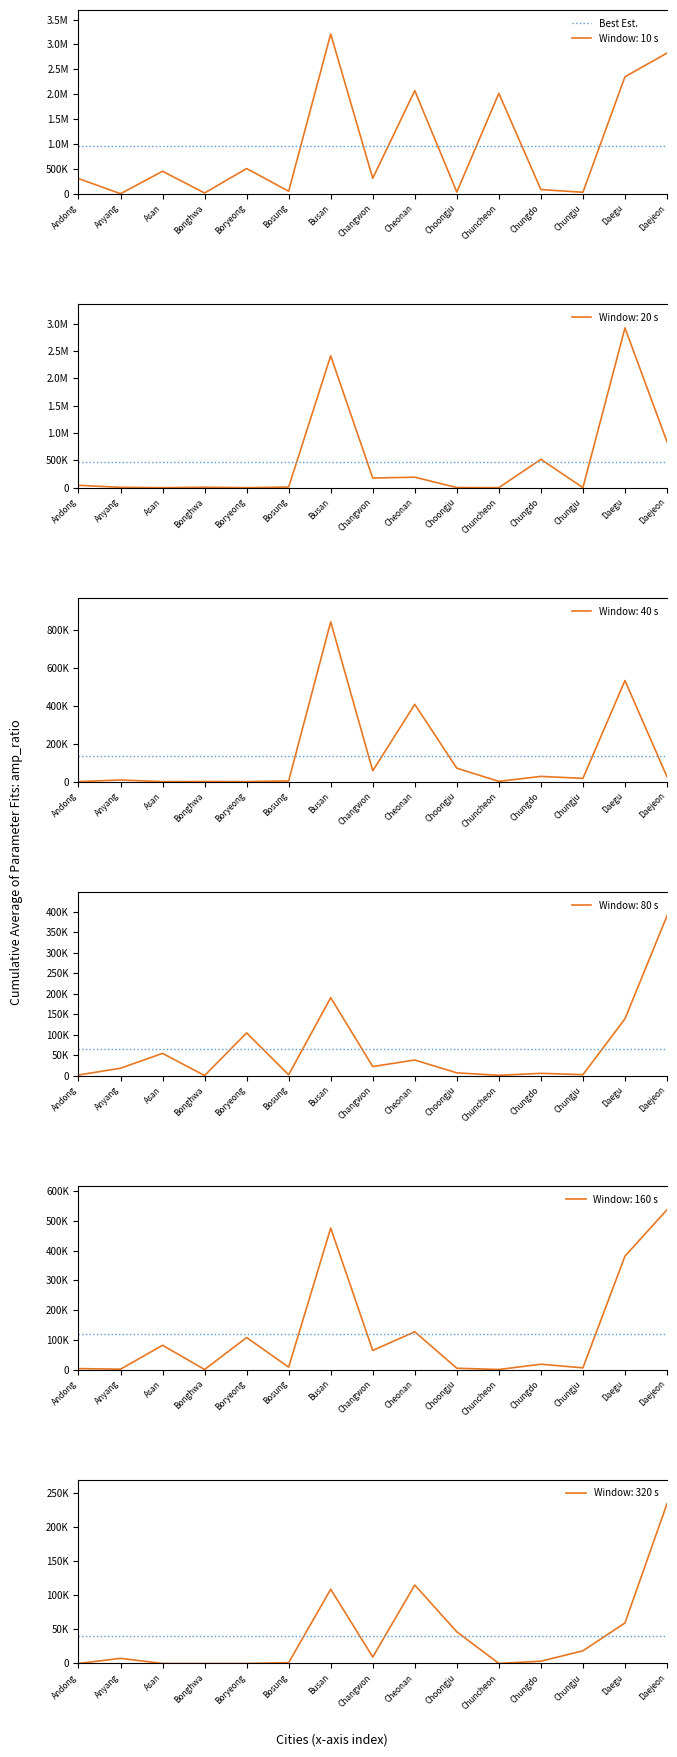

Reading left to right, extract all data points from this chart.

Seoul: 305322	132	451234	15025	505592	49781	3210310	309638	2071244	33143	2016961	83244	28933	2350439	2826032
Busan: 43141	5798	0	7720	0	11696	2414700	176379	191782	2311	0	519279	651	2925686	840977
Daejeon: 0	8572	0	579	0	3586	843331	57117	407904	70722	1372	27466	17165	533466	25437
Cheonan: 1340	17871	54216	0	104269	1920	190269	22002	37927	6606	623	5401	2186	138573	390394
Suwon: 3022	988	81641	0	107671	7915	476531	64273	127055	4226	0	17806	5519	381995	538153
Sejong: 0	7471	0	0	0	1145	108624	9450	114774	46307	0	3293	18508	59262	233826